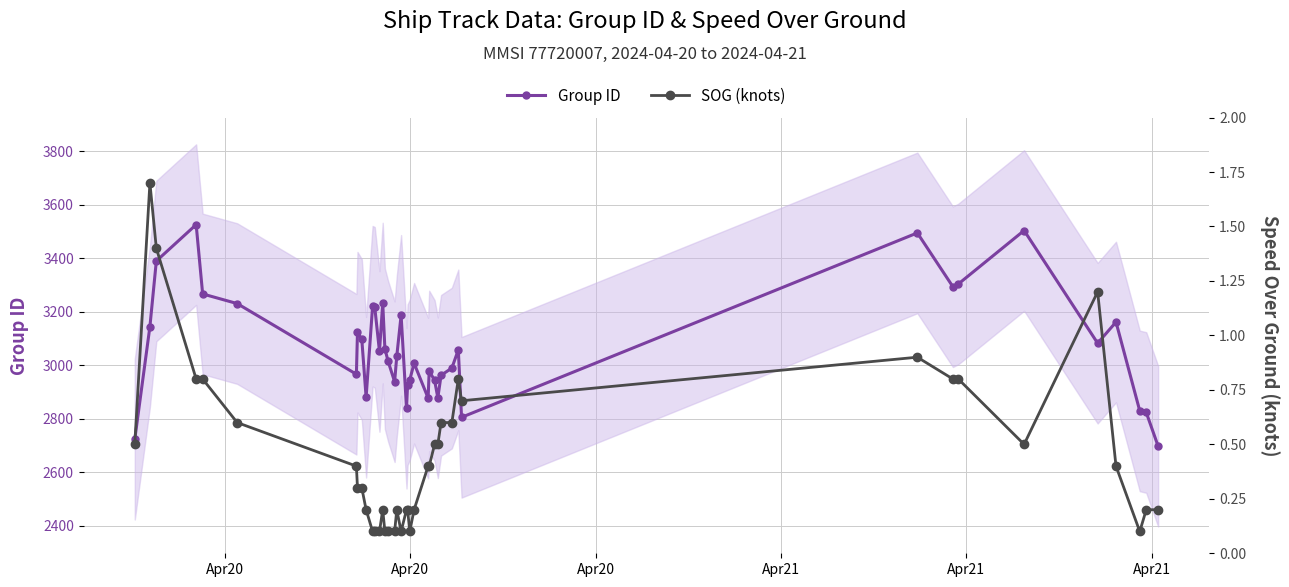

What is the average value of the Group ID series?

3068